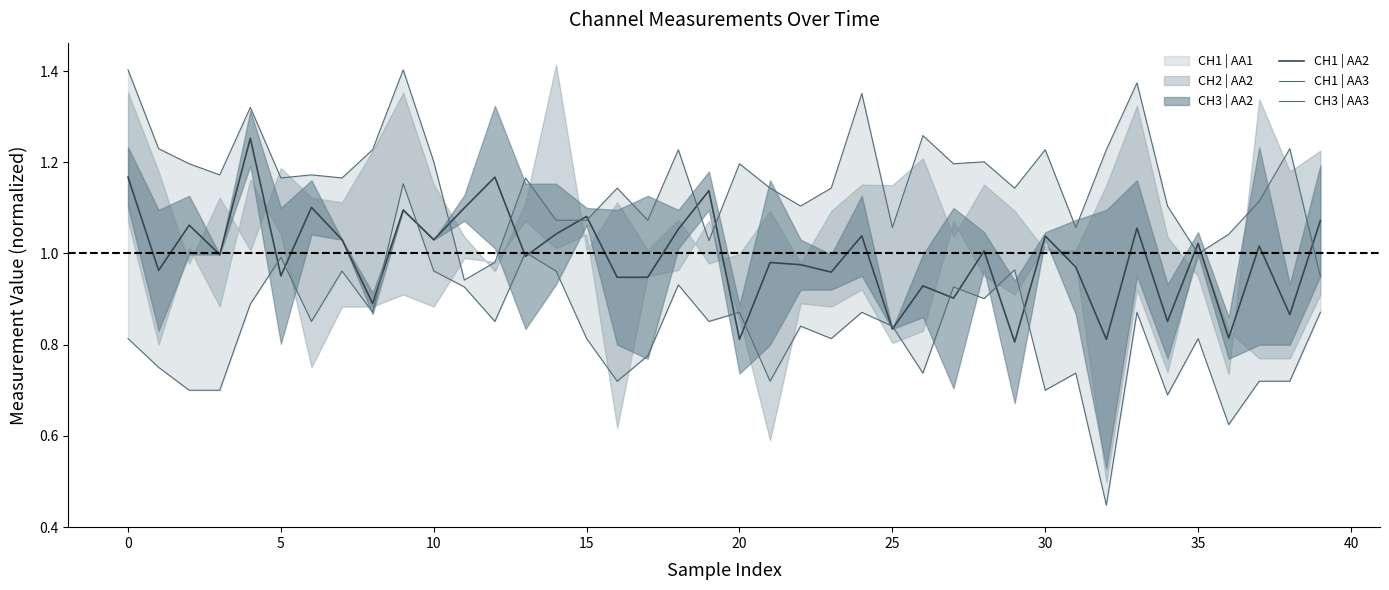

The CH1 | AA2 series shows 0.6 at 0. True or false?

False